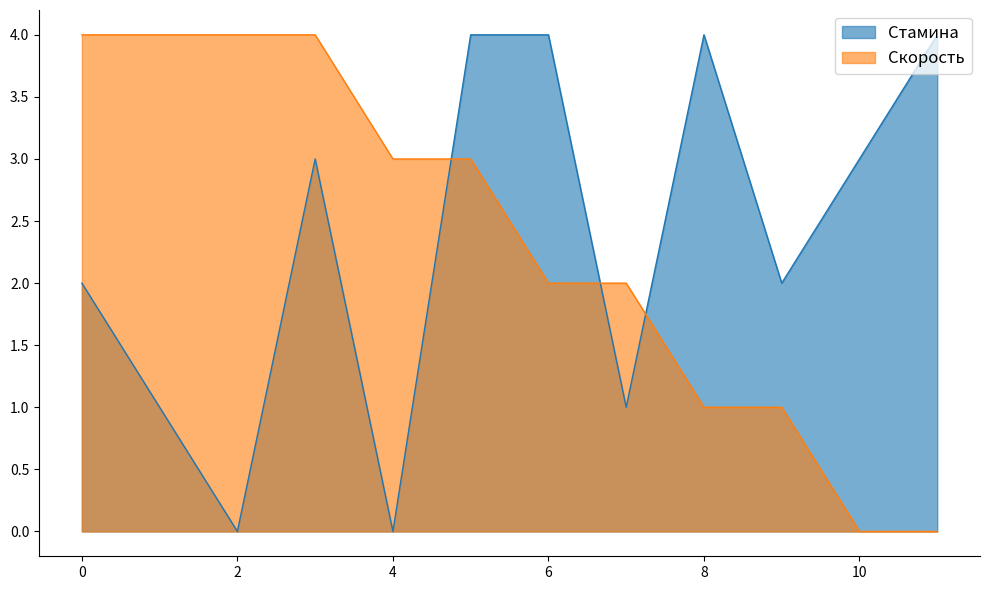

Which series has the largest range (max minus min)?

Стамина